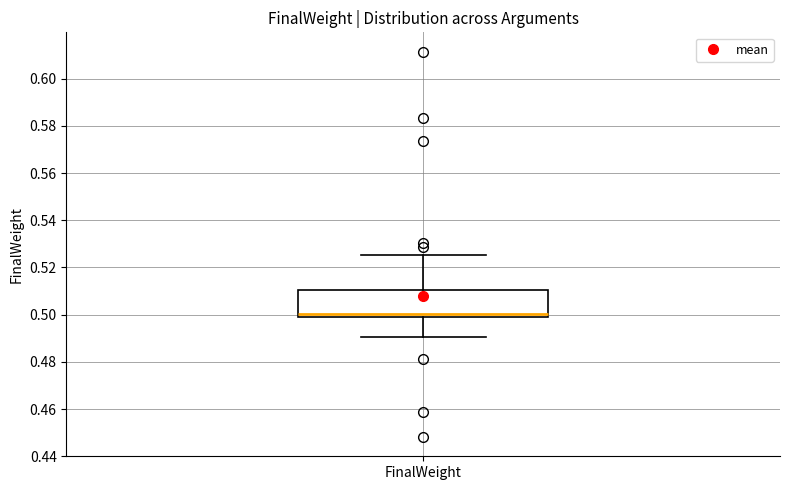

Read this box plot against the y-axis: the position of the median line, the range covered by the box, and the ends of both whiskers. The values are not printed on the chart, so give them approximately, as read against the axis.

median 0.500 (just above the box's lower edge), box 0.500 to 0.510, whiskers 0.490 to 0.526